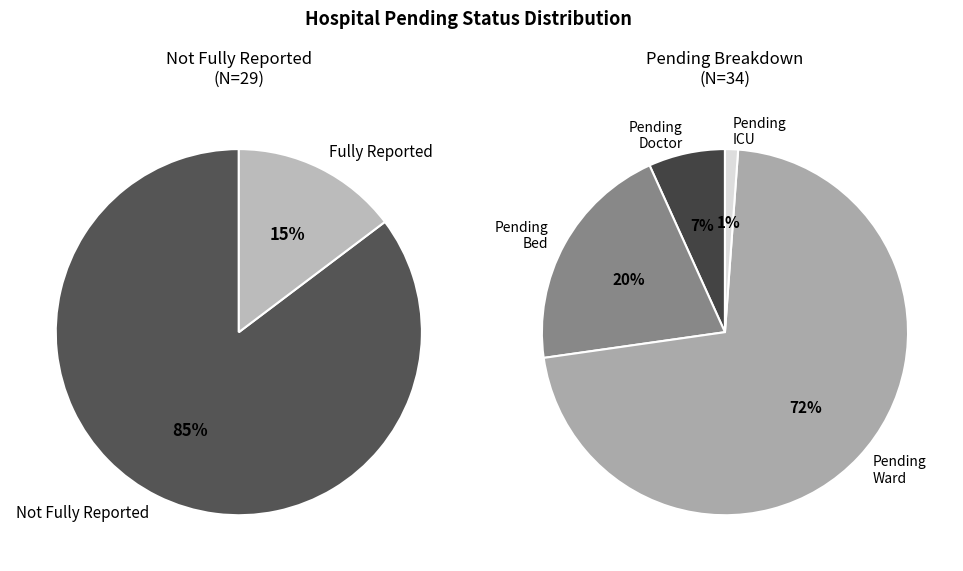

To the nearest percent, what percentage of the pie is true?

15%